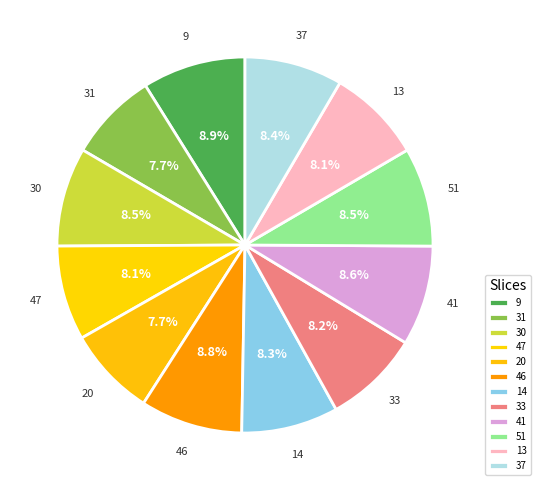

Combined, do 14 and 41 account for over 50%?

No